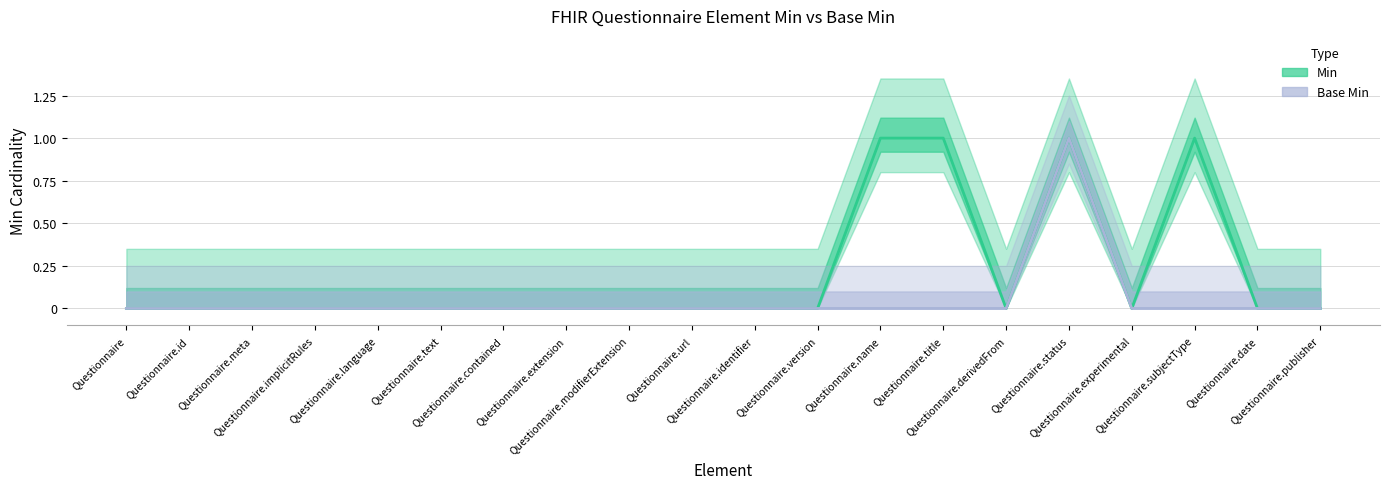

What is the approximate value of Min at Questionnaire.name?

1